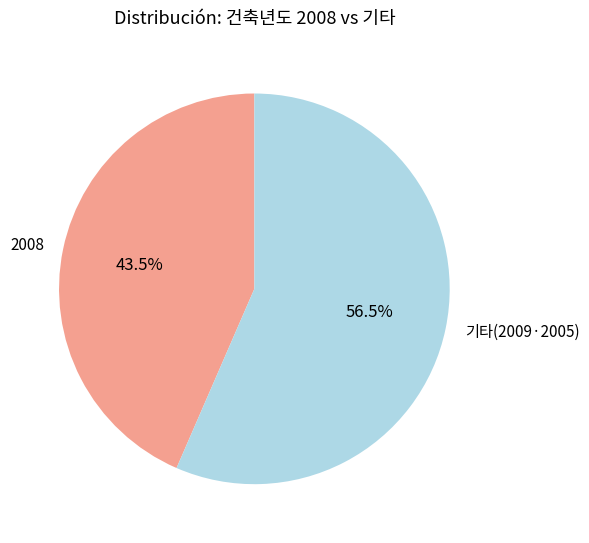

Which has a higher value, 기타(2009·2005) or 2008?

기타(2009·2005)